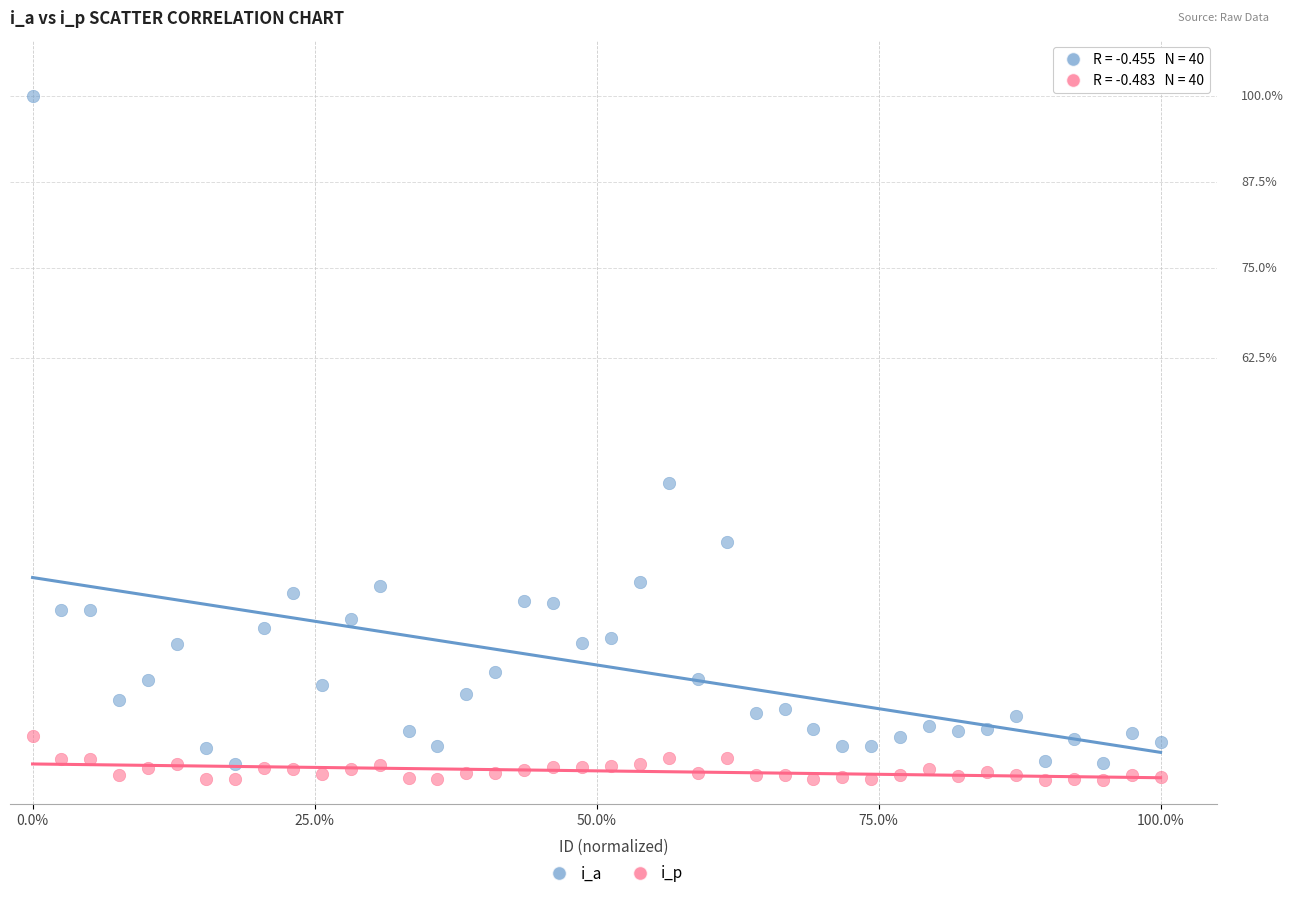

What are all the series names shown in the legend?

i_a, i_p